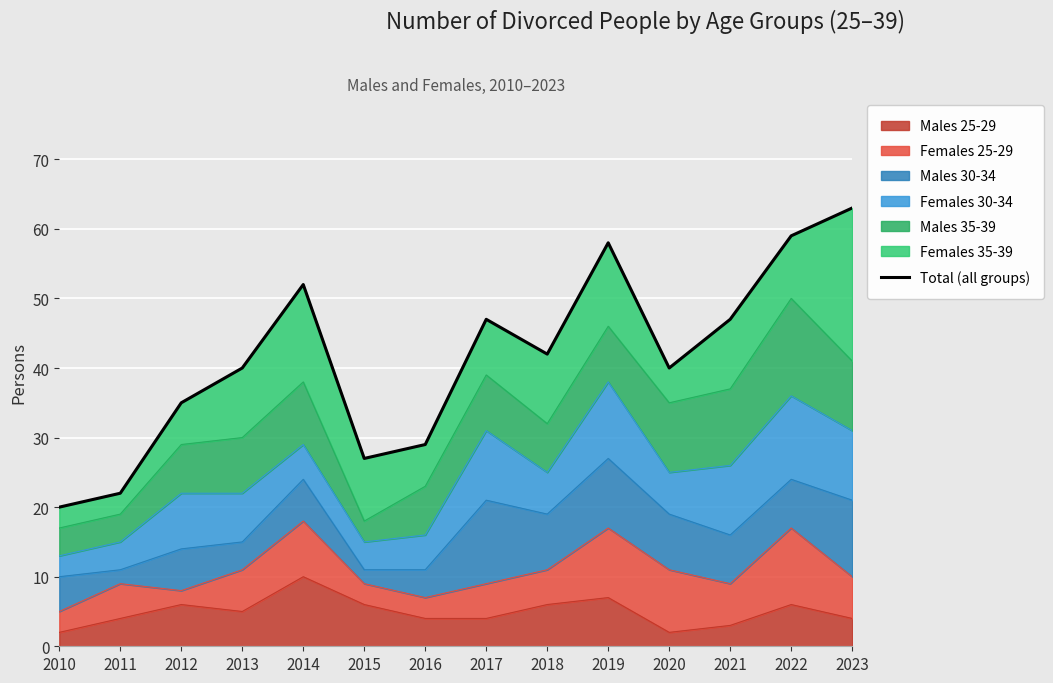

Rank the categories by value from lowest to highest.

2010, 2011, 2015, 2016, 2012, 2013, 2020, 2018, 2017, 2021, 2014, 2019, 2022, 2023